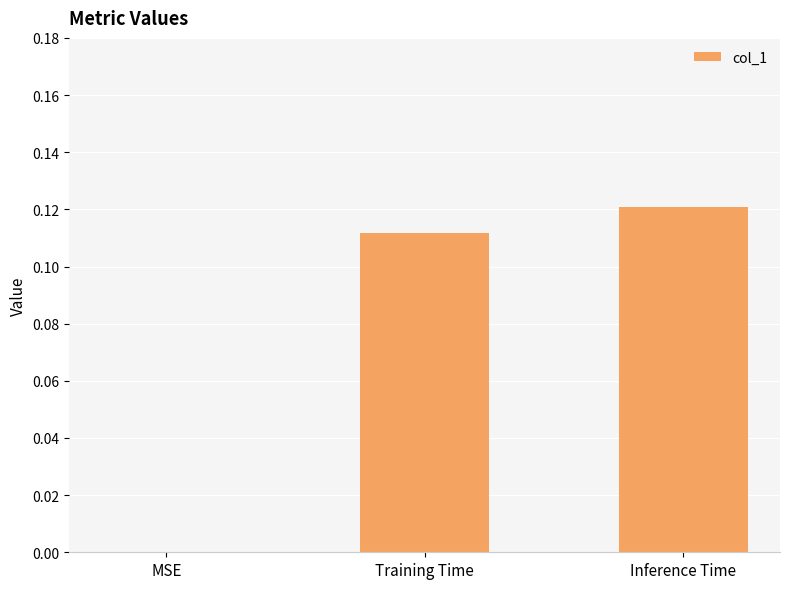

Are the bars horizontal?

No